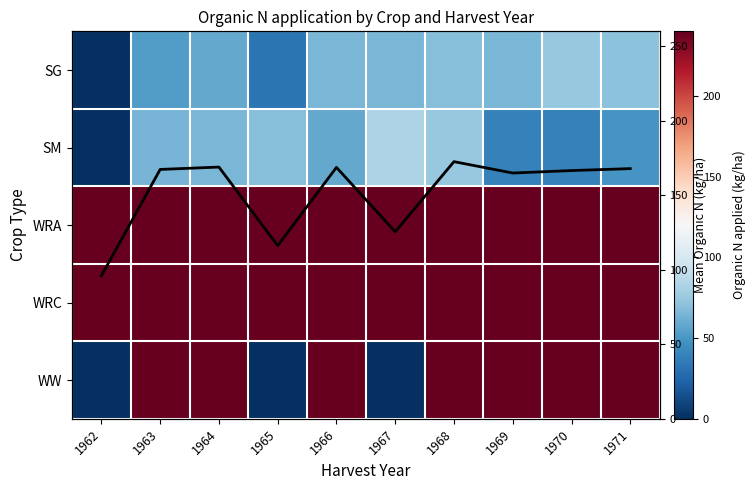

What is the greatest value displayed?

240.0